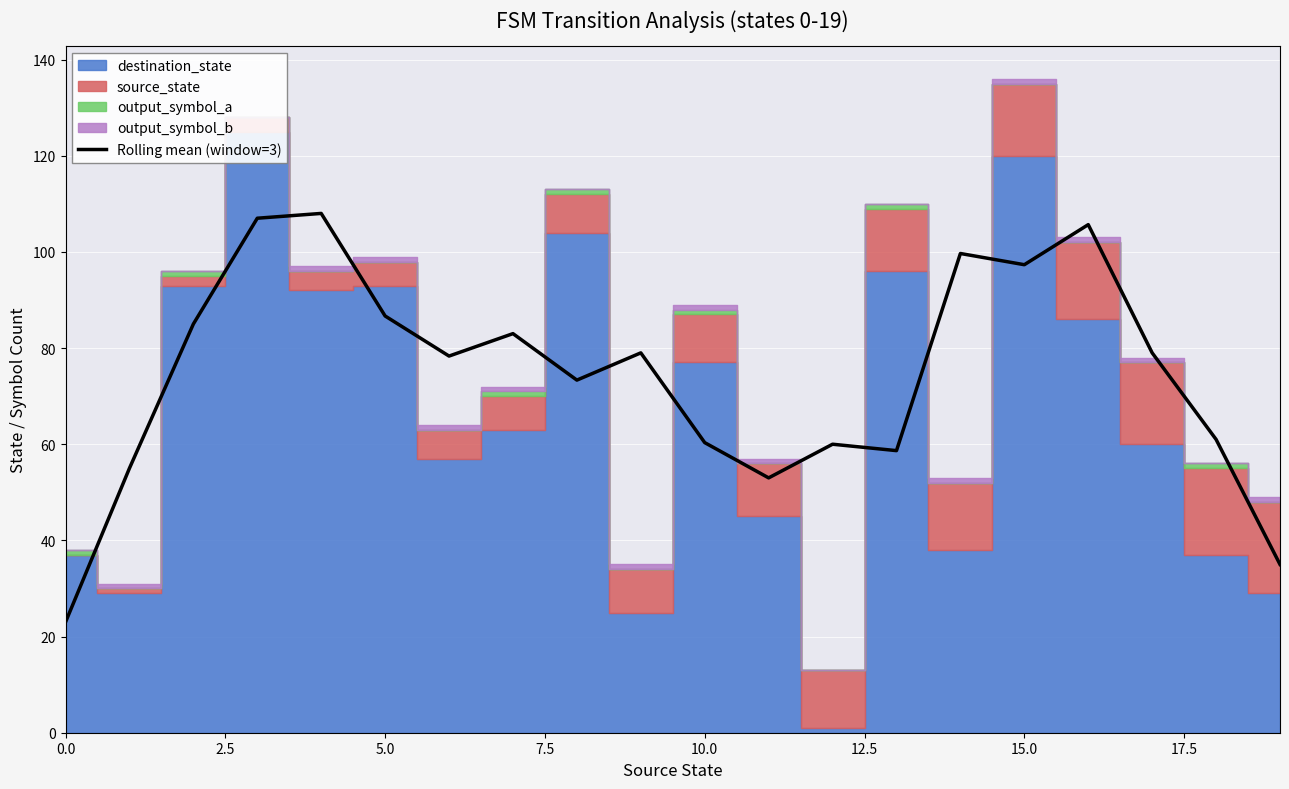

What is the maximum value for Rolling mean (window=3)?

108.0